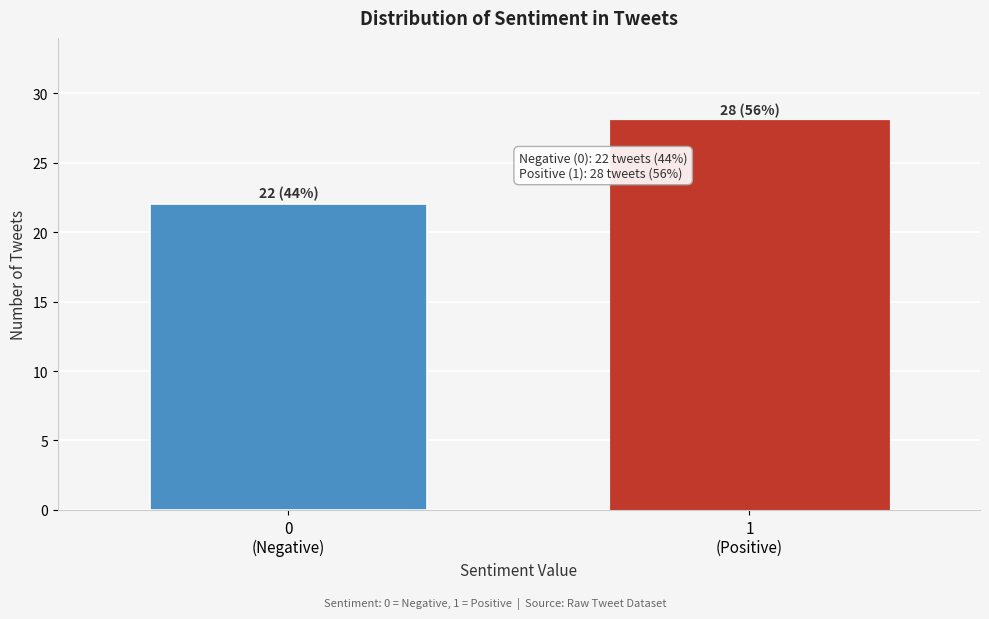

Reading left to right, transcribe all the data shown in this chart.

22	28